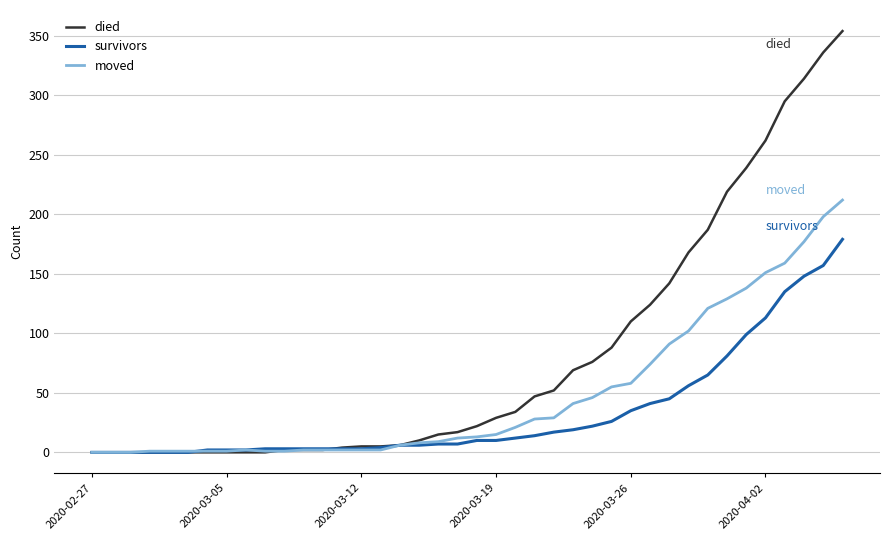

Rank the series by their average value, from lowest to highest.

survivors, moved, died